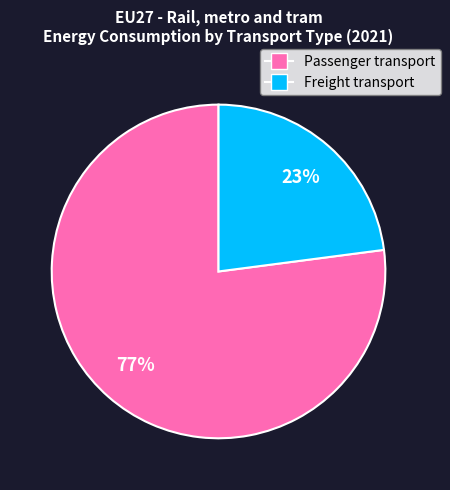

Between Passenger transport and Freight transport, which is larger?

Passenger transport